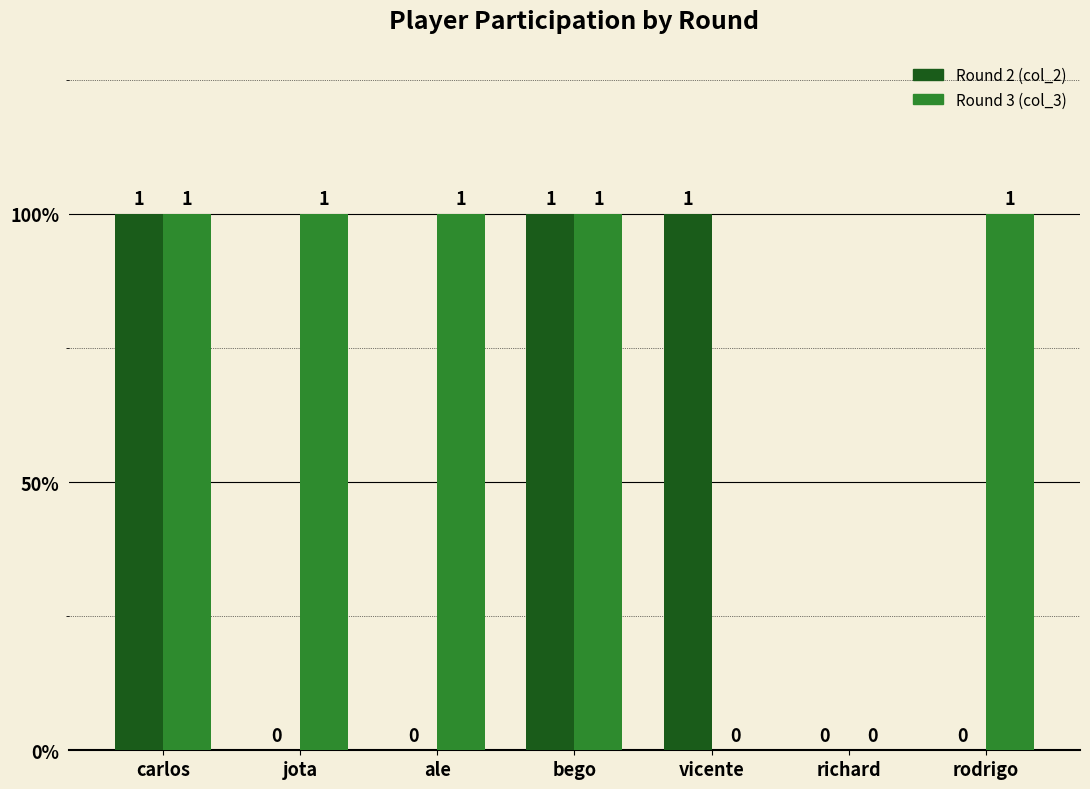

Reading left to right, what are all the values shown in this chart?

col_2: carlos=1	jota=0	ale=0	bego=1	vicente=1	richard=0	rodrigo=0
col_3: carlos=1	jota=1	ale=1	bego=1	vicente=0	richard=0	rodrigo=1